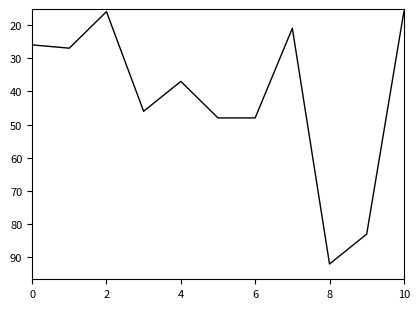

What is the greatest value displayed?

92